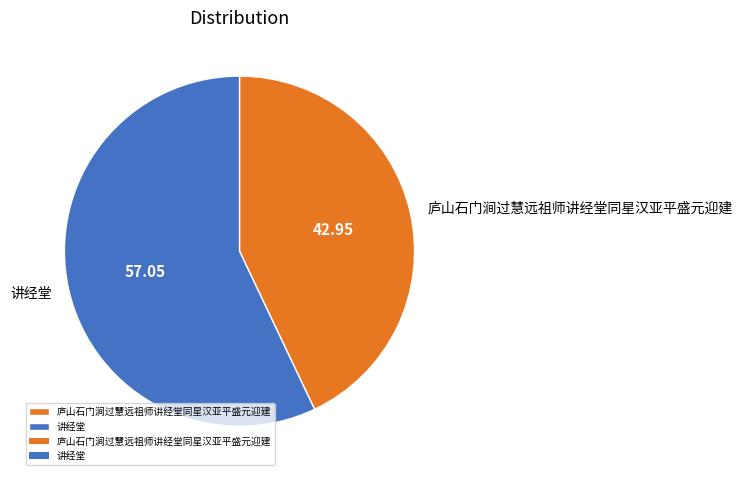

Is there a majority slice in this chart?

Yes